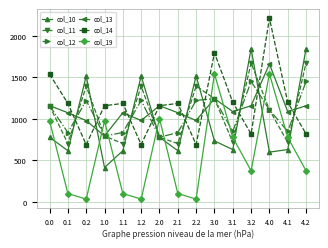

The col_14 series shows 1797.4 at 3.0. True or false?

True